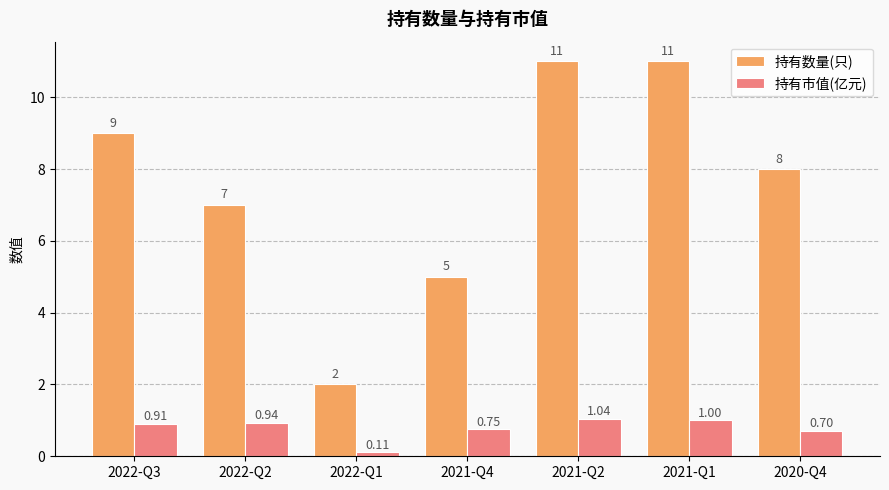

The value of 持有数量(只) at 2021-Q2 is 11.0. True or false?

True